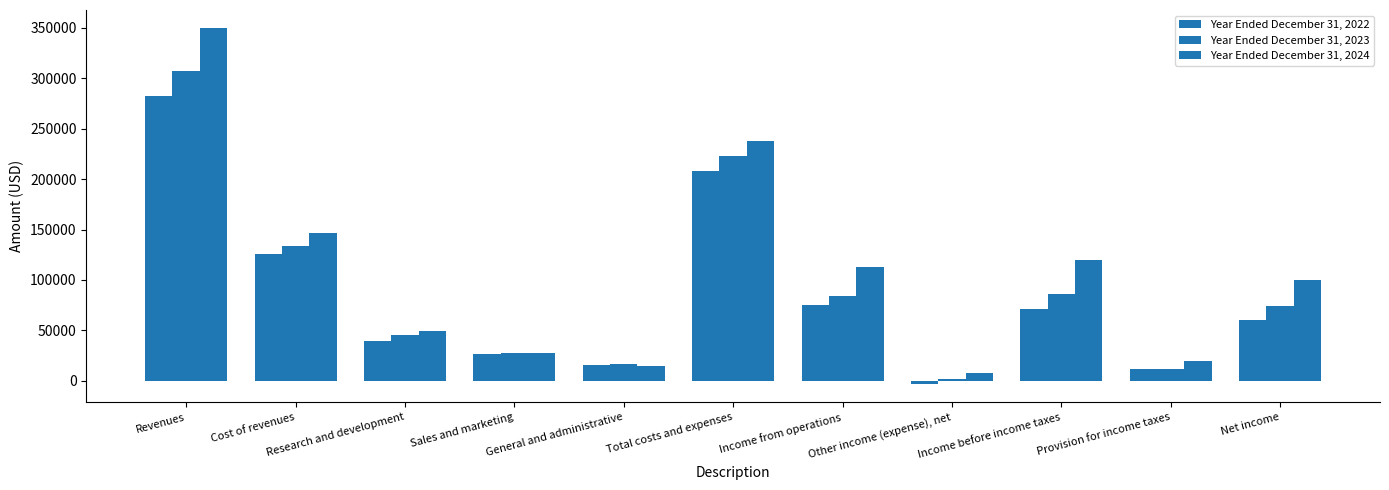

Which has a higher value, Net income or Other income (expense), net?

Net income